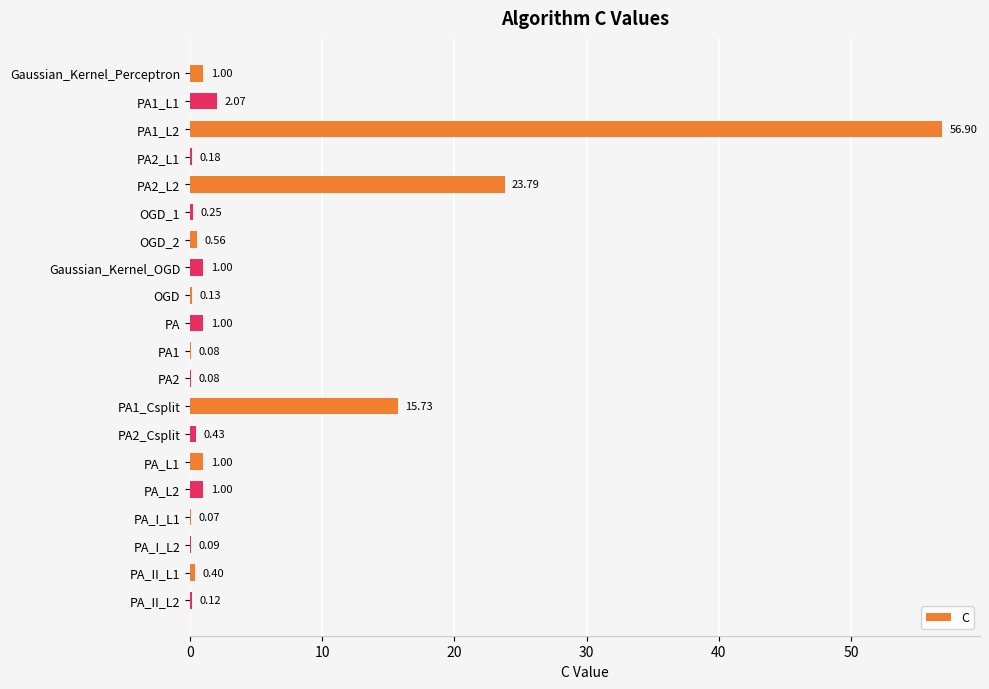

How many categories are shown in the chart?

20